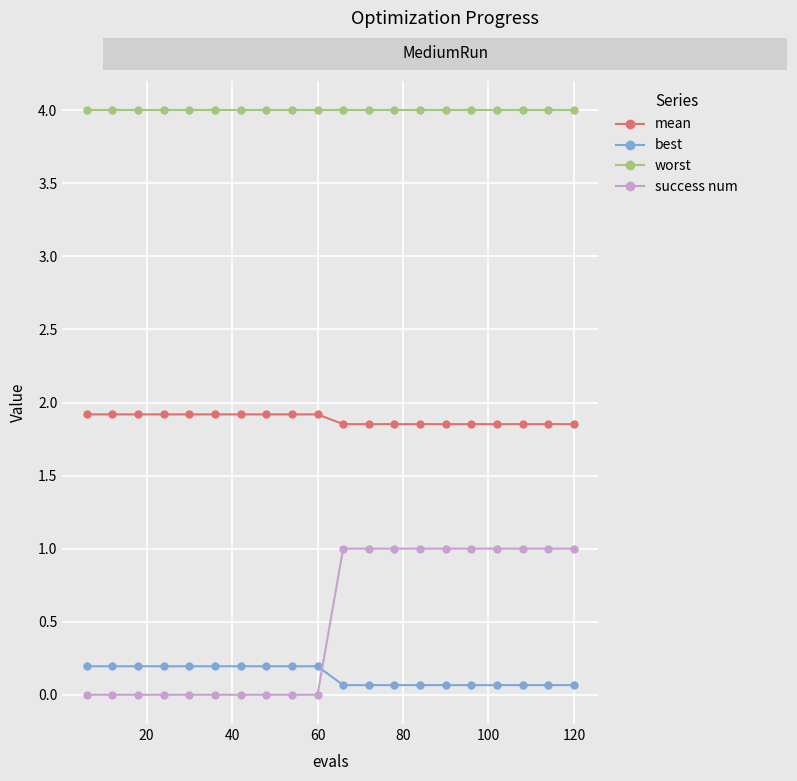

Which series has the largest range (max minus min)?

success num